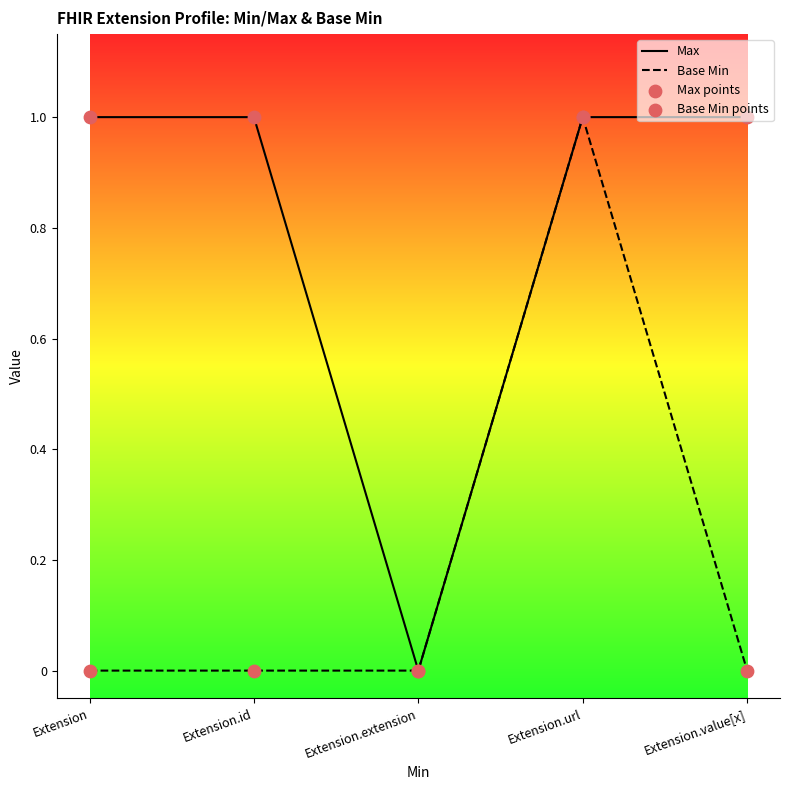

At which category is the sum across all series the highest?

Extension.url